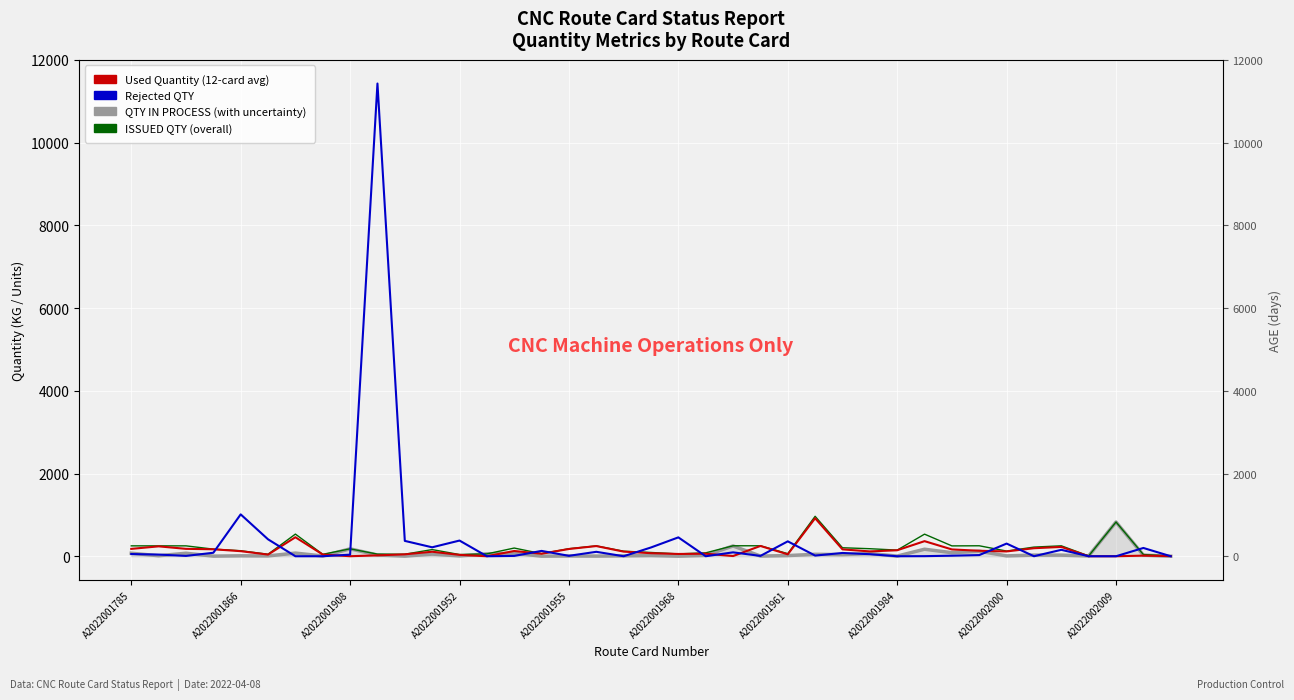

In ISSUED QTY, how many points are higher than both neighbors (excluding endpoints)?

10